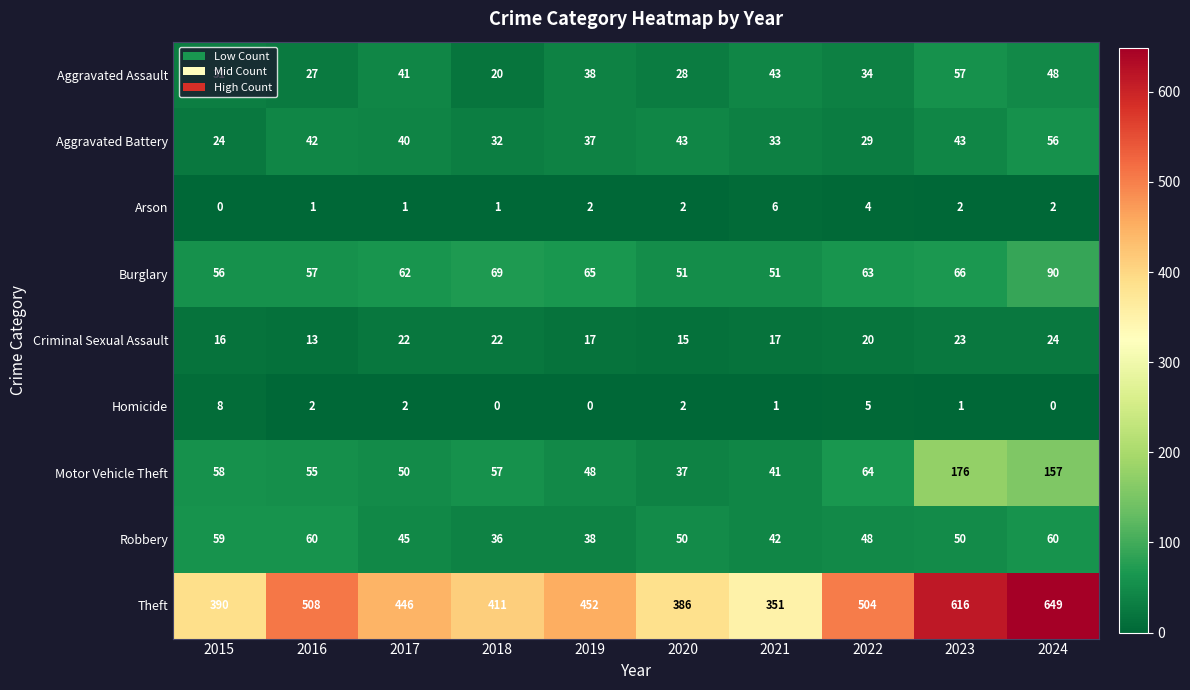

Is it true that Aggravated Battery equals 58 at 2019?

False